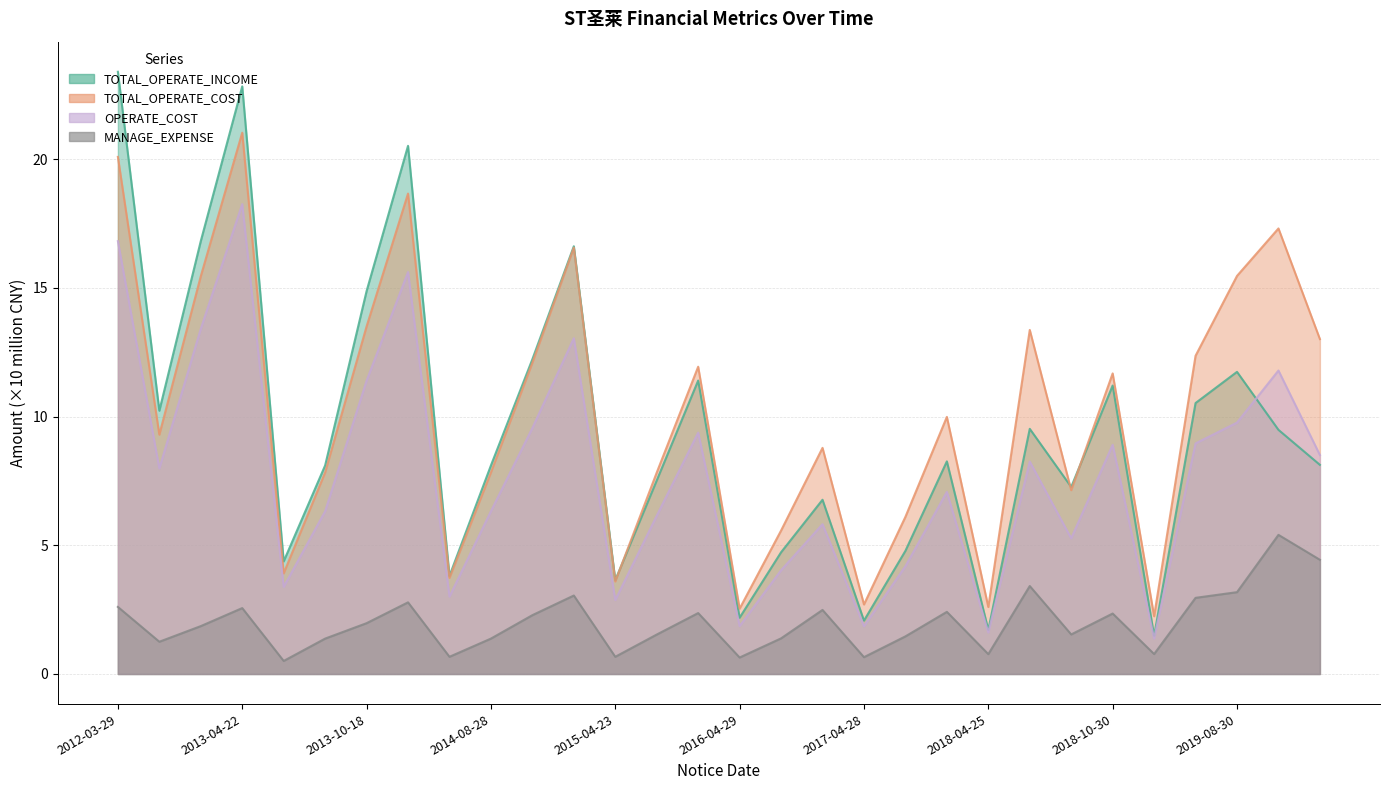

The value of MANAGE_EXPENSE at 2015-04-01 is 3.0. True or false?

True